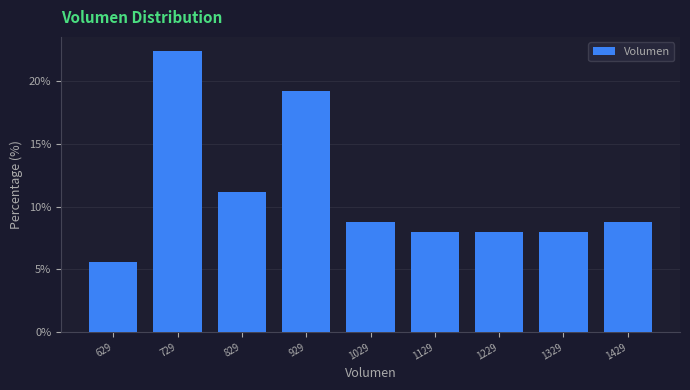

How tall is the bar that spans 980 to 1080 on the x-axis? Neither the bar edges nor the heights are printed on the chart, so give them approximately, as read against the axes.

9.0